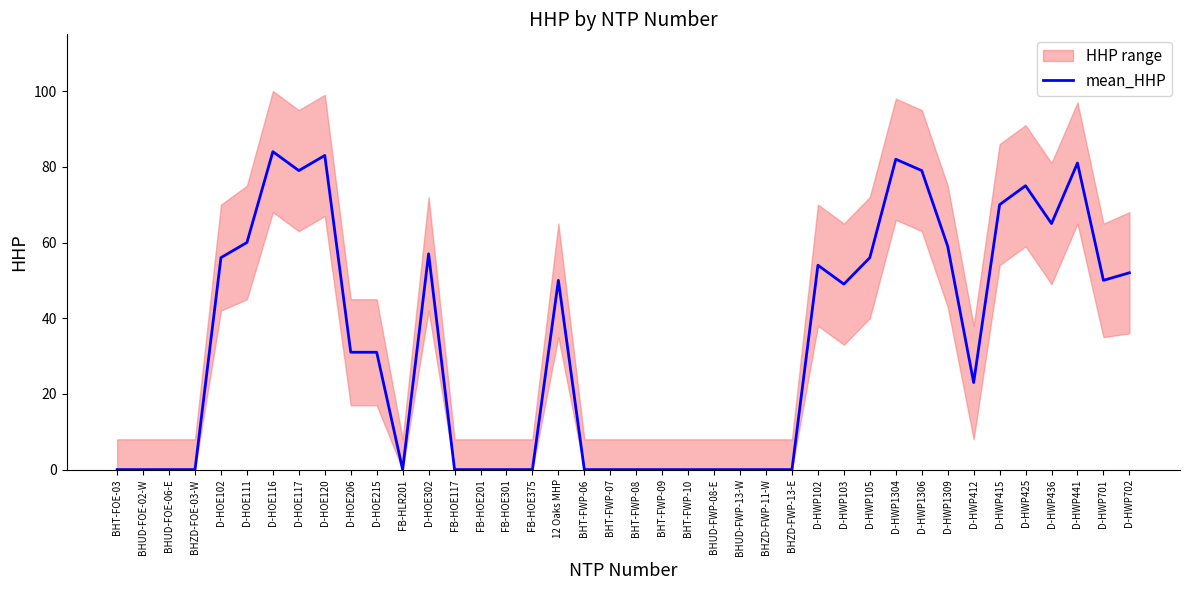

Rank the categories by value from highest to lowest.

D-HOE116, D-HOE120, D-HWP1304, D-HWP441, D-HOE117, D-HWP1306, D-HWP425, D-HWP415, D-HWP436, D-HOE111, D-HWP1309, D-HOE302, D-HOE102, D-HWP105, D-HWP102, D-HWP702, 12 Oaks MHP, D-HWP701, D-HWP103, D-HOE206, D-HOE215, D-HWP412, BHT-FOE-03, BHUD-FOE-02-W, BHUD-FOE-06-E, BHZD-FOE-03-W, FB-HLR201, FB-HOE117, FB-HOE201, FB-HOE301, FB-HOE375, BHT-FWP-06, BHT-FWP-07, BHT-FWP-08, BHT-FWP-09, BHT-FWP-10, BHUD-FWP-08-E, BHUD-FWP-13-W, BHZD-FWP-11-W, BHZD-FWP-13-E